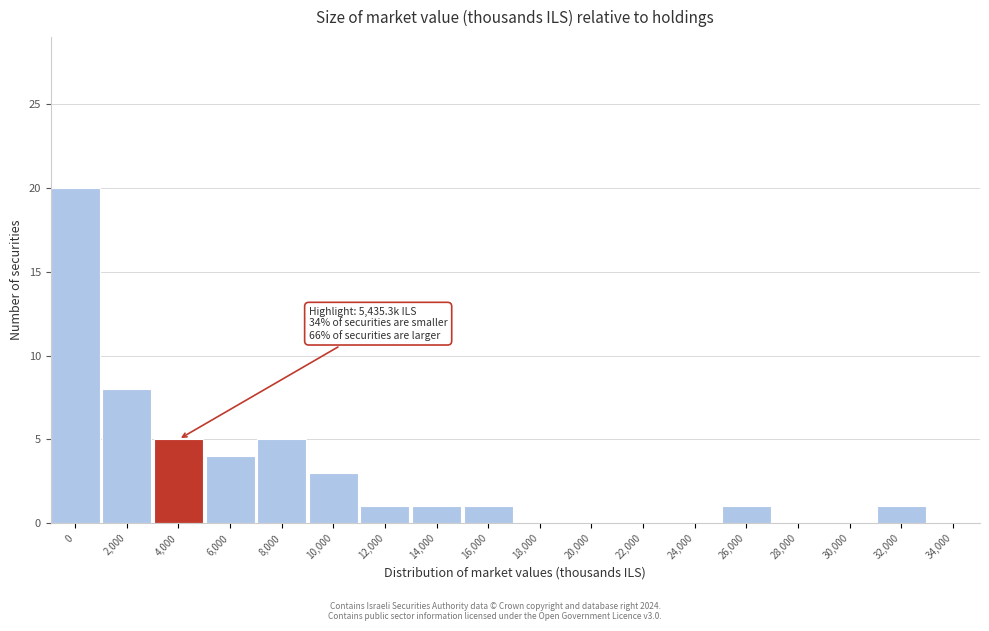

Reading left to right, transcribe all the data shown in this chart.

0=20	2,000=8	4,000=5	6,000=4	8,000=5	10,000=3	12,000=1	14,000=1	16,000=1	18,000=0	20,000=0	22,000=0	24,000=0	26,000=1	28,000=0	30,000=0	32,000=1	34,000=0